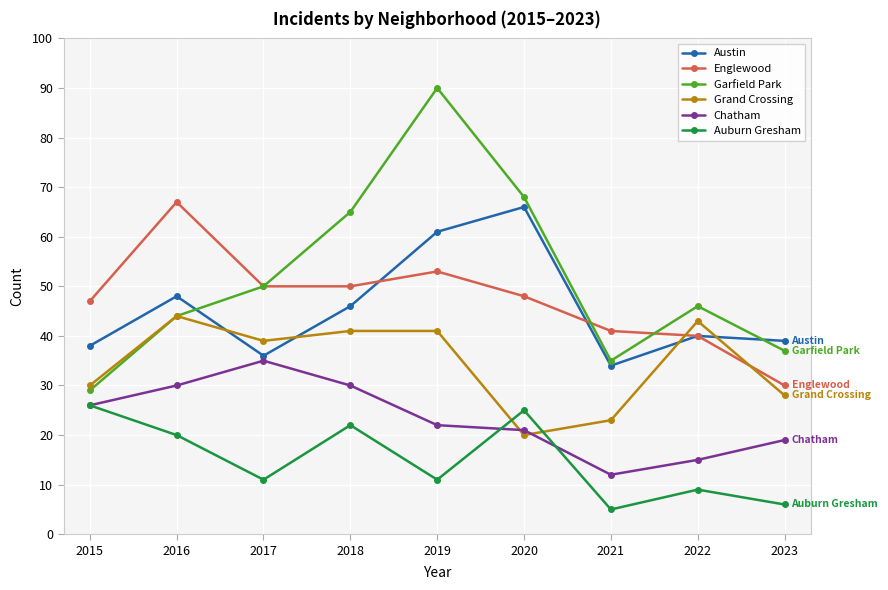

Where do Austin and Grand Crossing first cross each other?

2016 and 2017